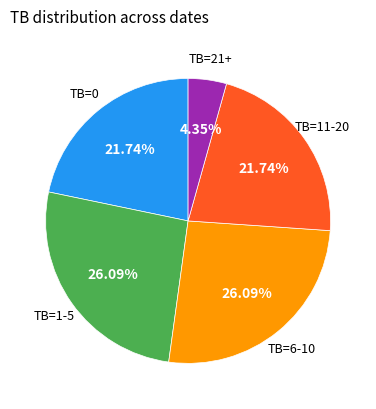

Does any single category account for the majority?

No